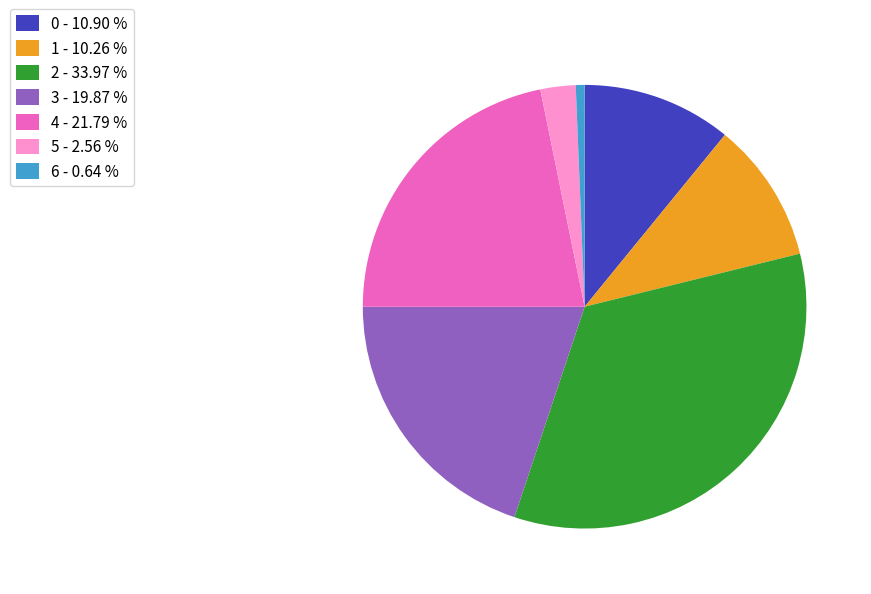

Count the number of slices in the pie.

7